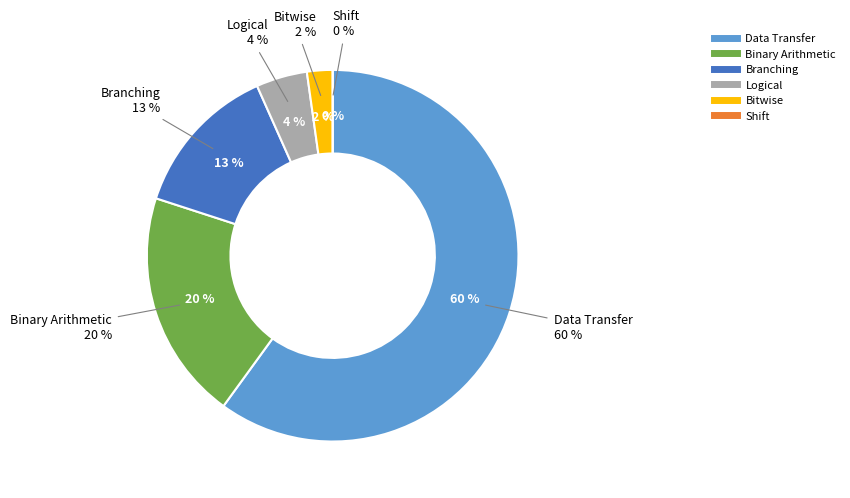

How many segments does this pie chart have?

6